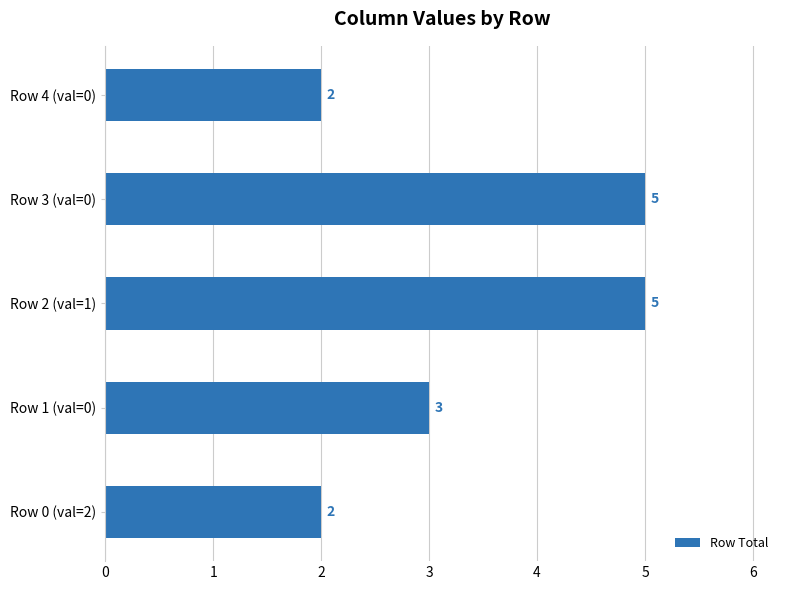

What is the greatest value displayed?

5